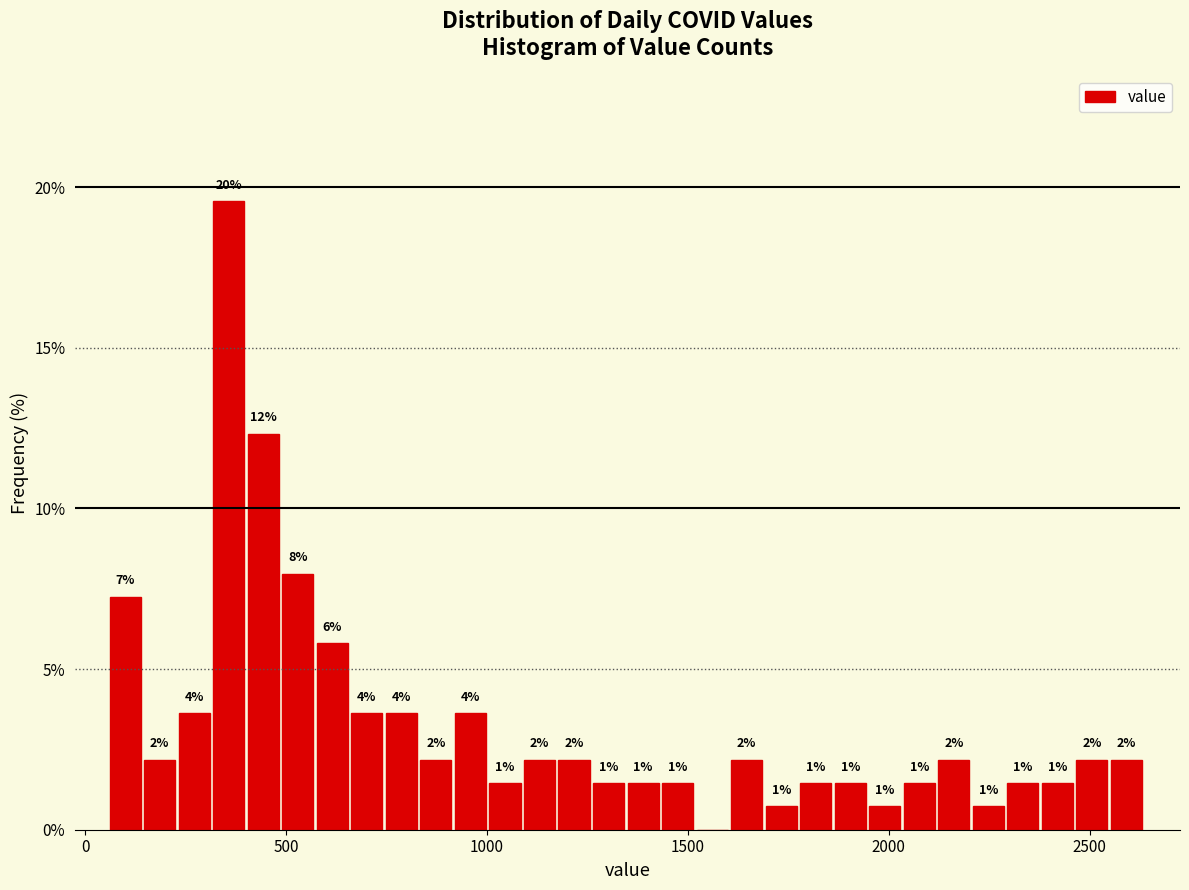

Around what value on the x-axis is the tallest bar? Give the approximate position of its centre, as read against the axis.

350